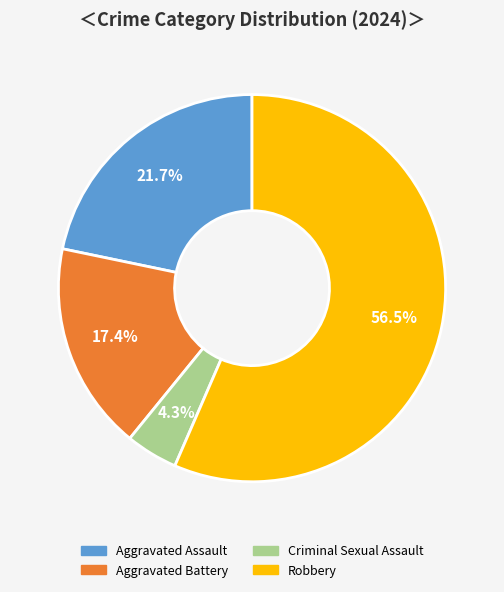

Combined, do Aggravated Assault and Aggravated Battery account for over 50%?

No